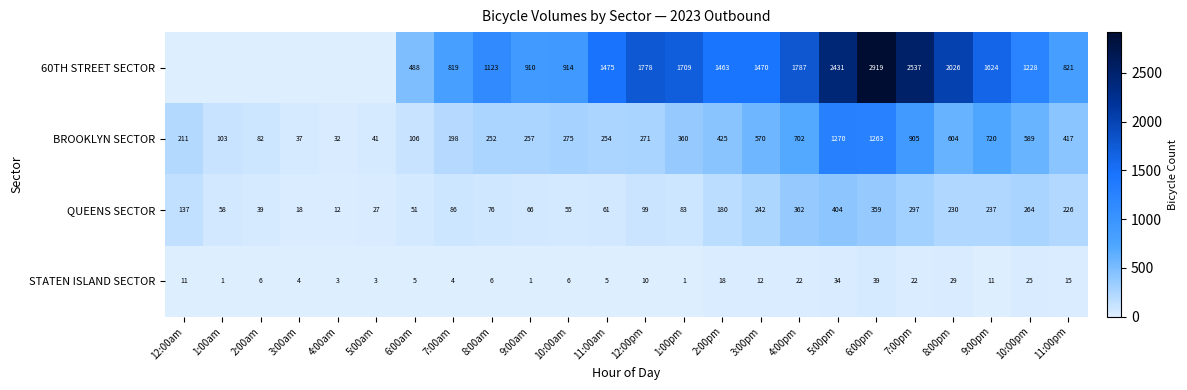

True or false: STATEN ISLAND SECTOR has a value of 3 at 5:00am.

True